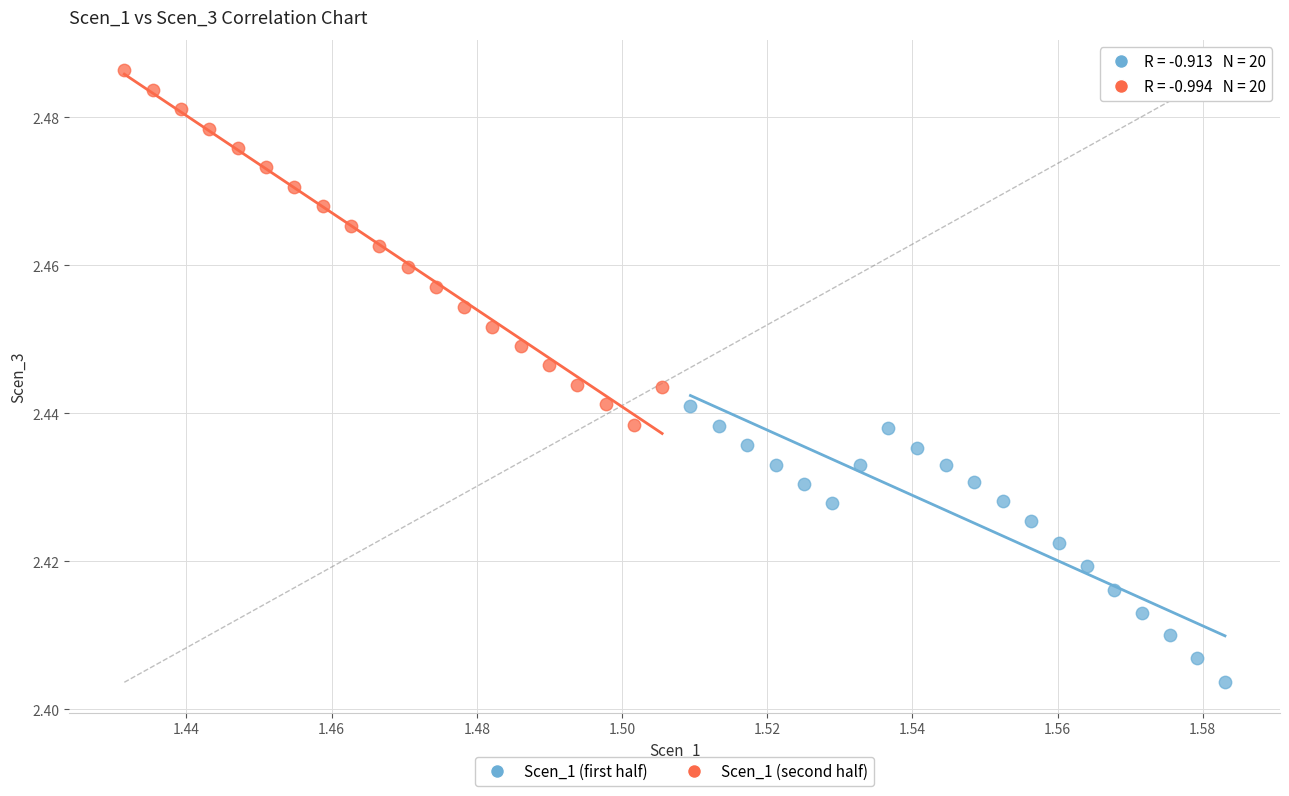

Which series contains the lowest Y value?

Scen_1 (first half)